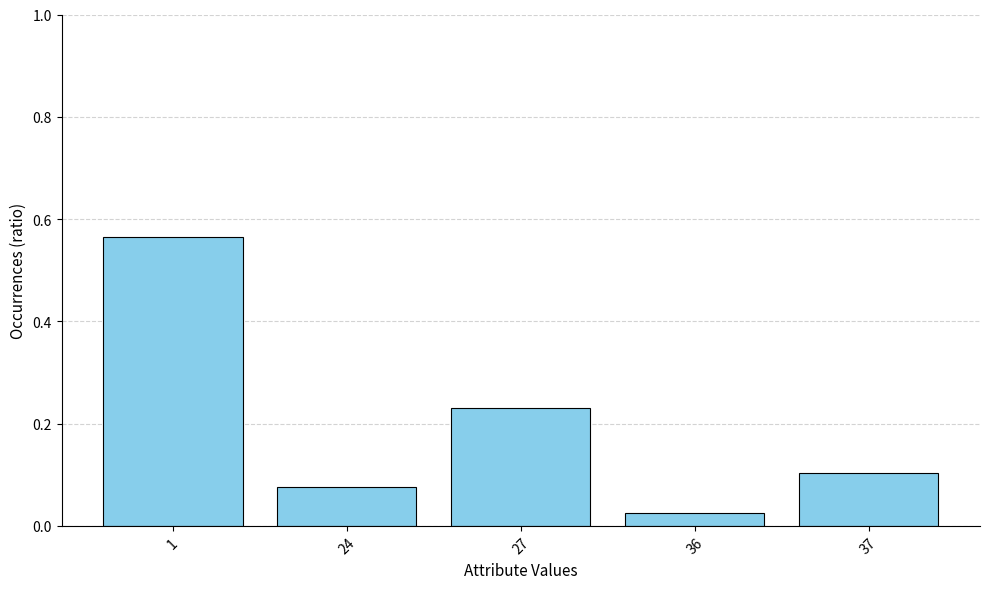

Which label corresponds to the largest value in the chart?

1